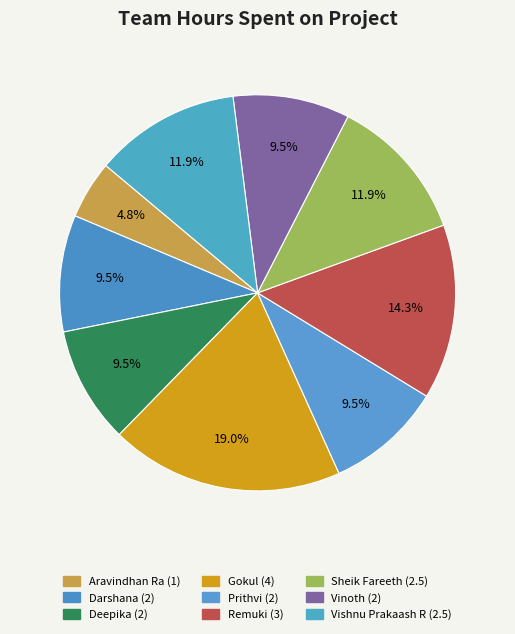

The Vinoth slice represents 23% of the pie. True or false?

False